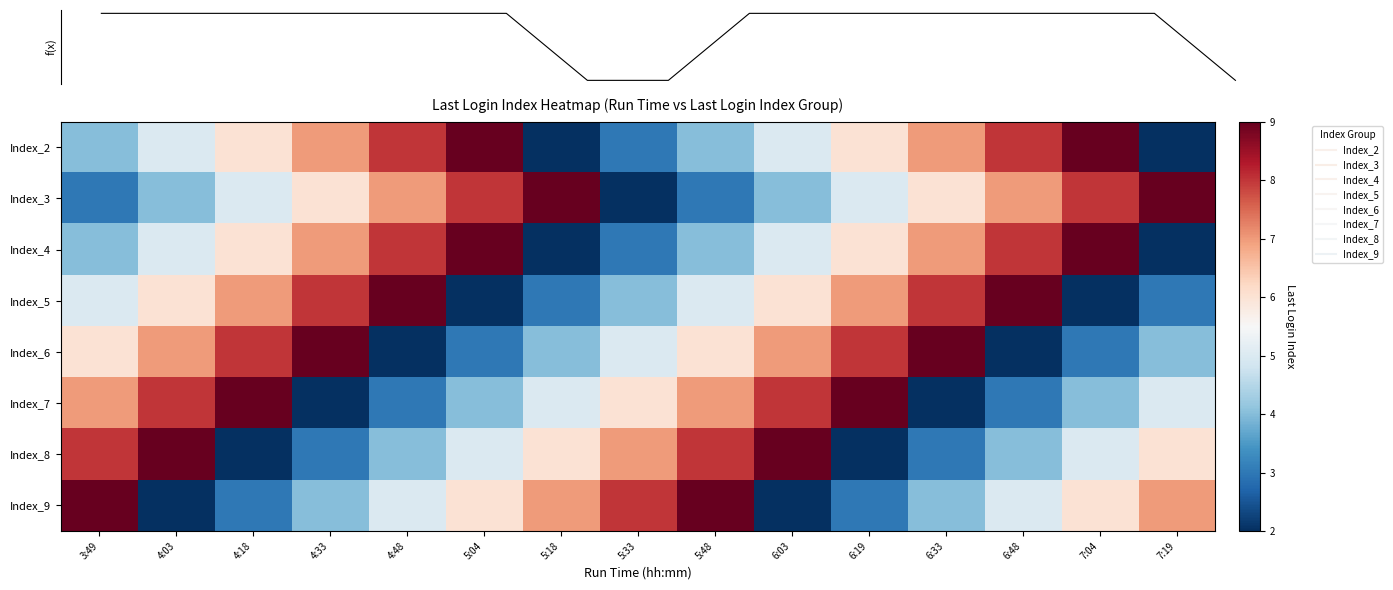

Count the Index_4 values in the range 4 to 8.

10